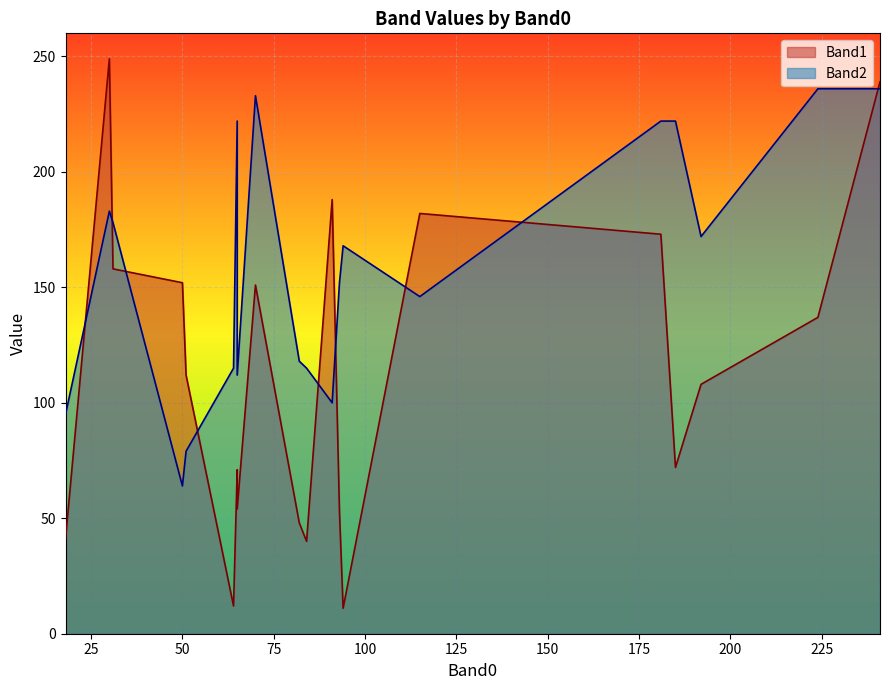

What is the spread (max minus min) of values at 65?

151